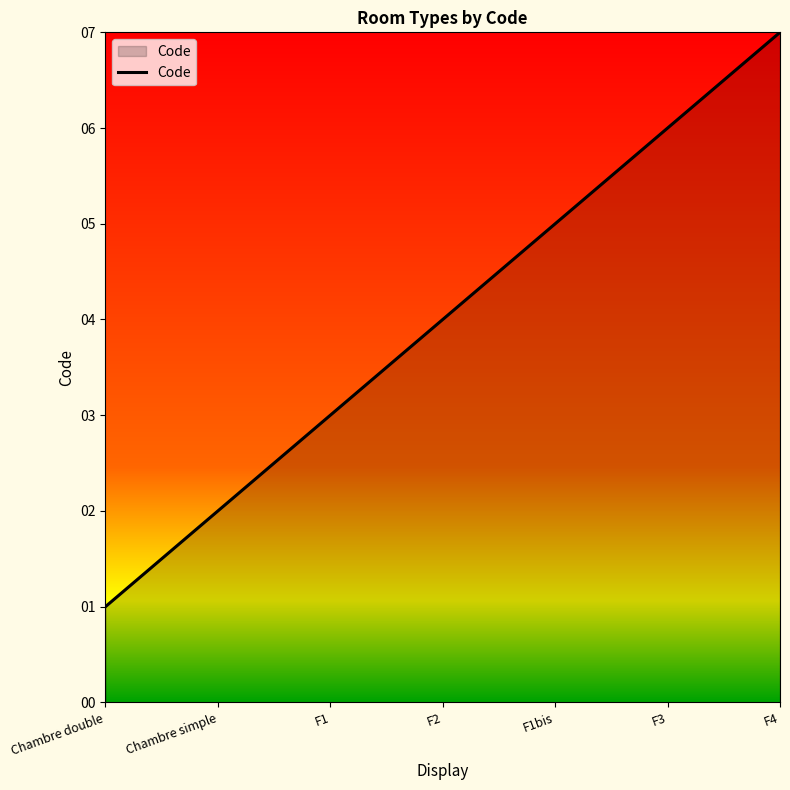

How many values are below 4?

3